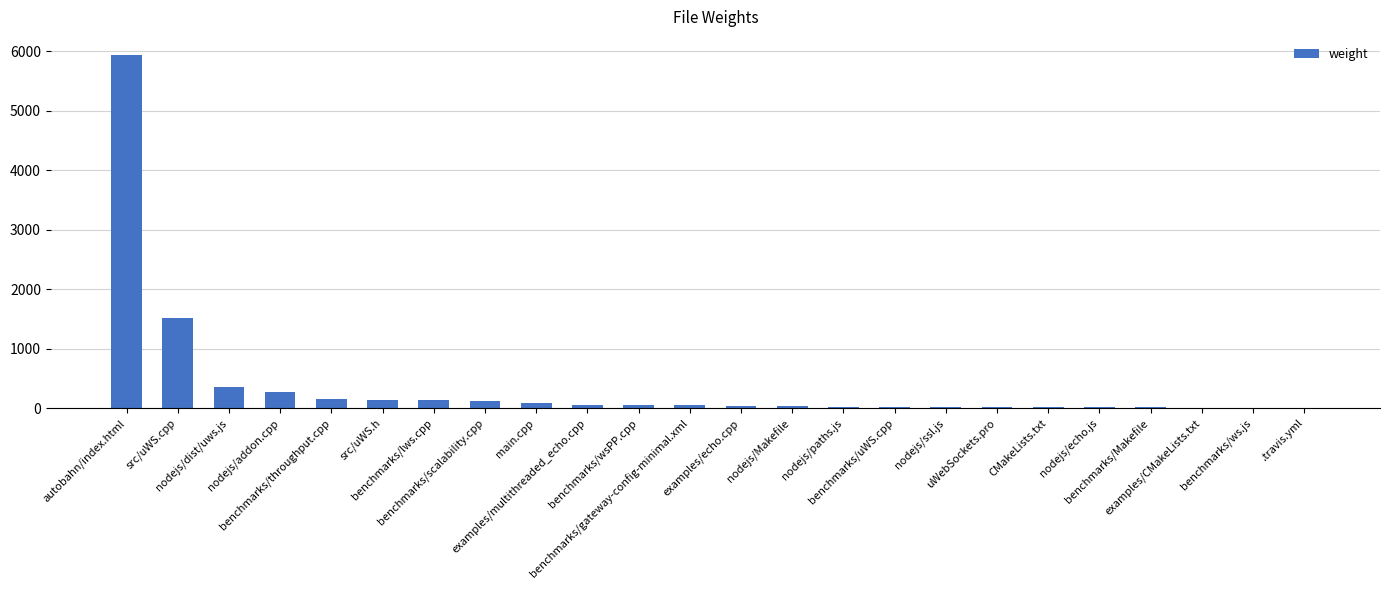

Does the chart contain stacked bars?

No